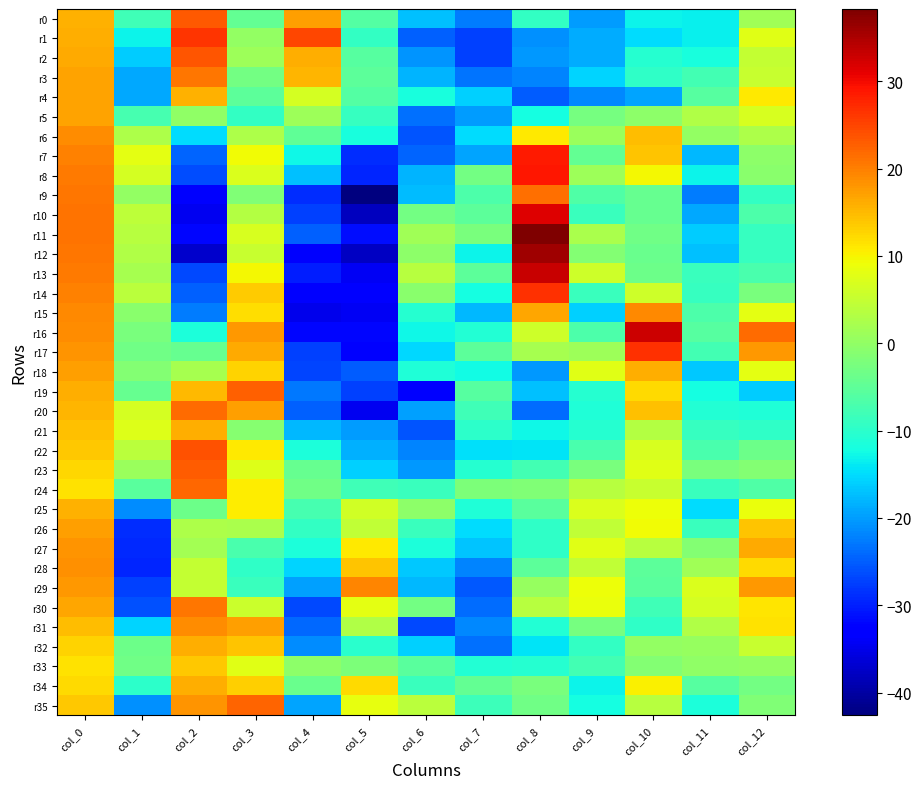

Rank the series by their maximum value, from lowest to highest.

r33, r25, r32, r34, r21, r4, r5, r18, r26, r27, r28, r6, r31, r15, r29, r3, r30, r9, r20, r24, r35, r19, r23, r0, r2, r22, r1, r17, r14, r7, r8, r10, r16, r13, r12, r11